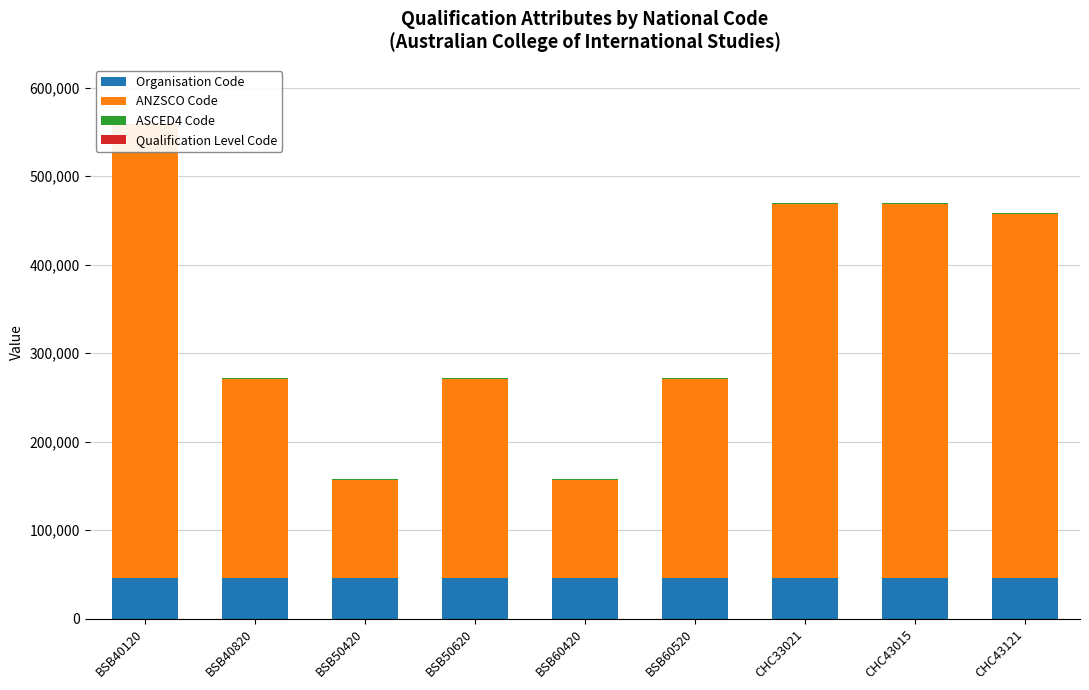

What is the average value of the Organisation Code series?

45515